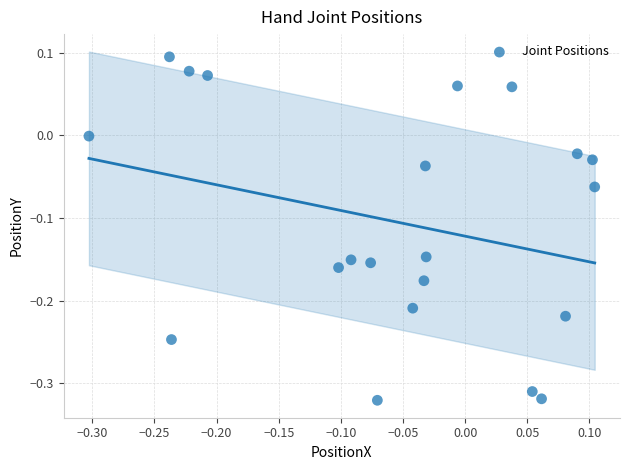

What is the range of Y values (max minus min)?

0.4